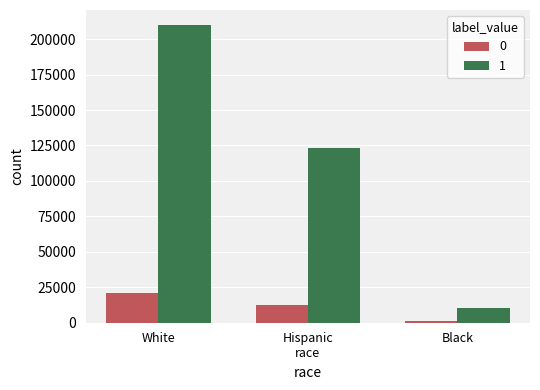

How many series are shown in this chart?

2